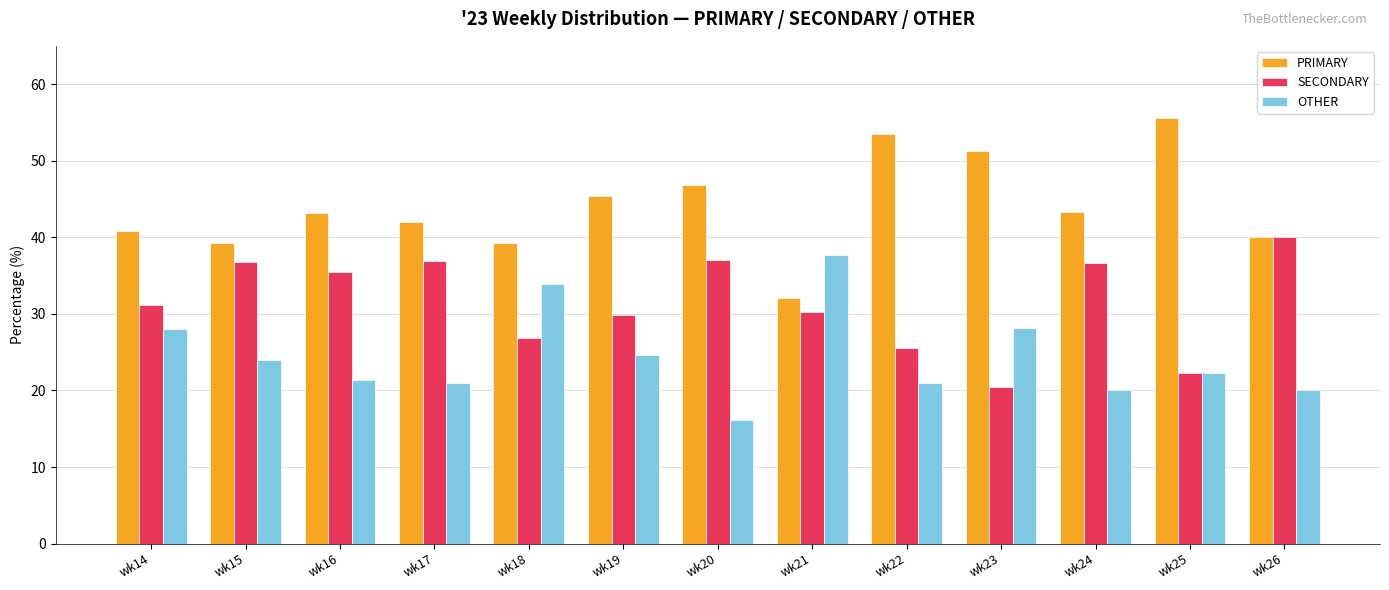

What is the maximum value shown in the chart?

55.6